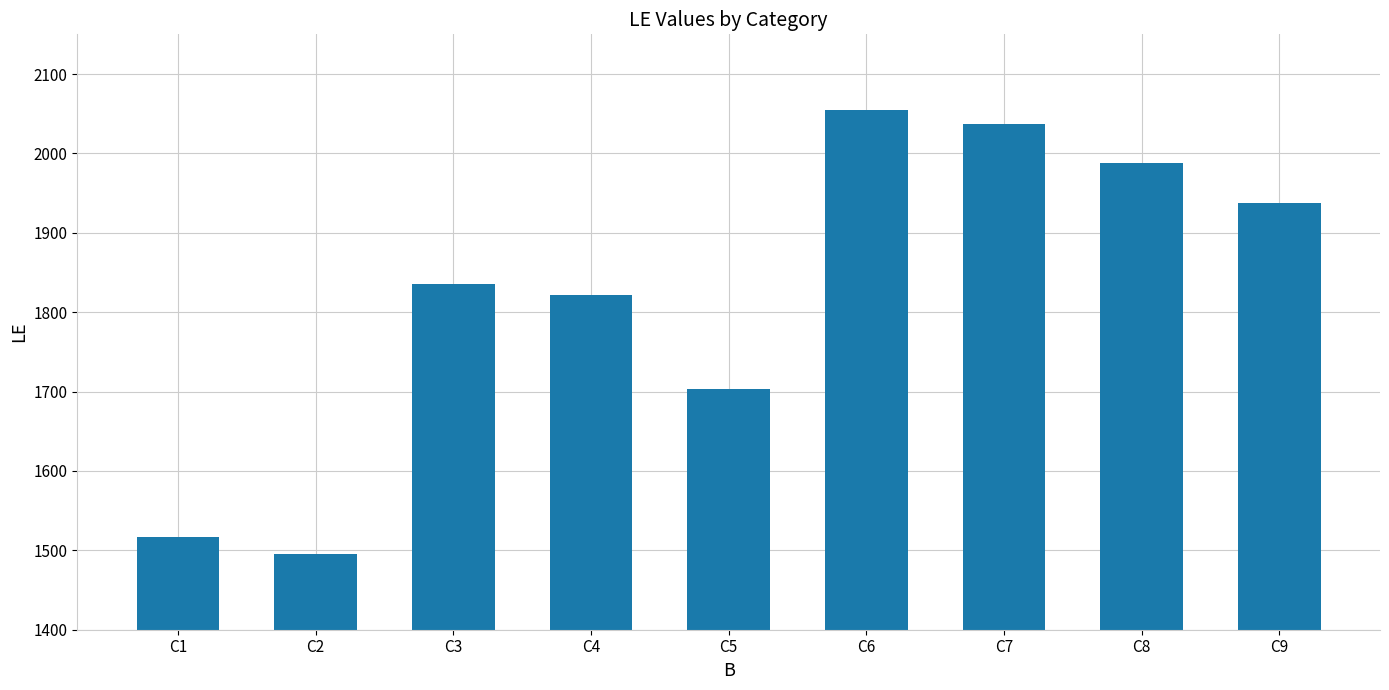

Reading right to left, transcribe all the data shown in this chart.

C9=1937	C8=1988	C7=2037	C6=2055	C5=1703	C4=1822	C3=1836	C2=1495	C1=1517